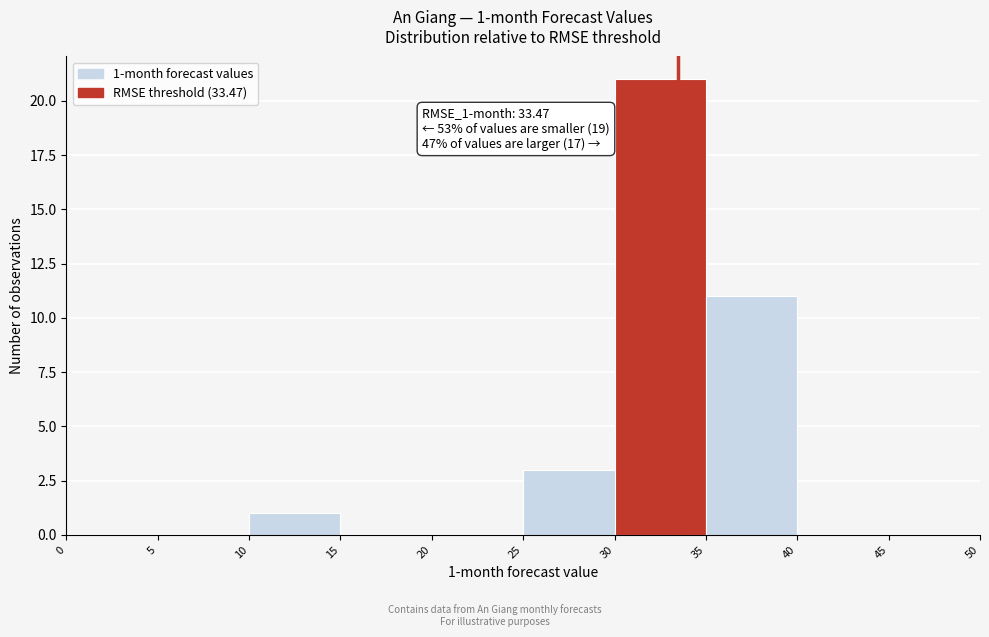

Which range on the x-axis has the tallest bar?

30 to 35